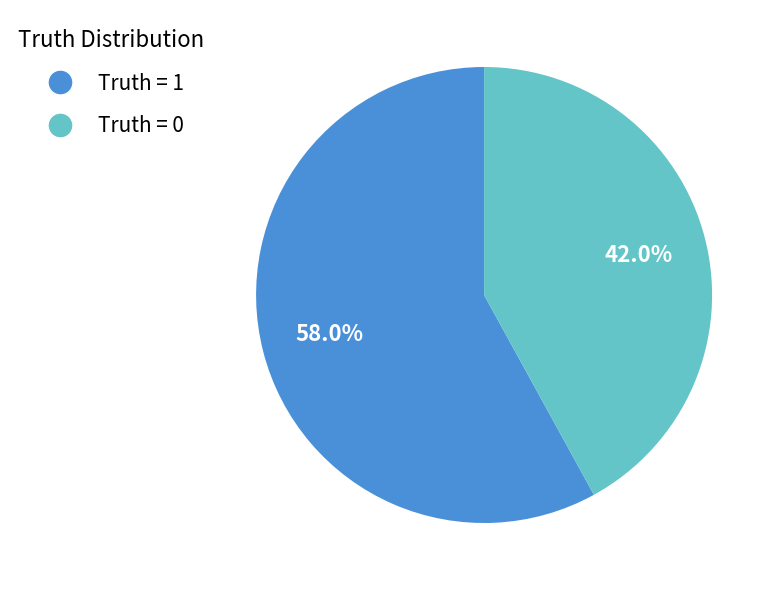

Combined, do Truth = 0 and Truth = 1 account for over 50%?

Yes